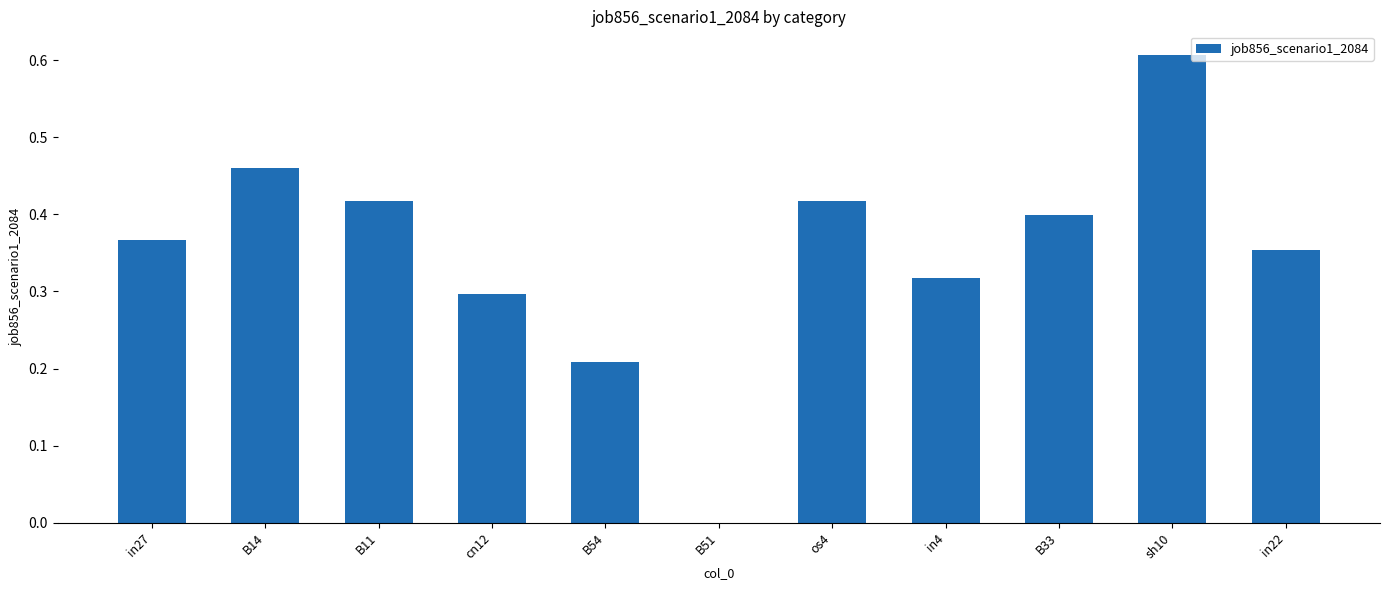

How many values are above zero?

10